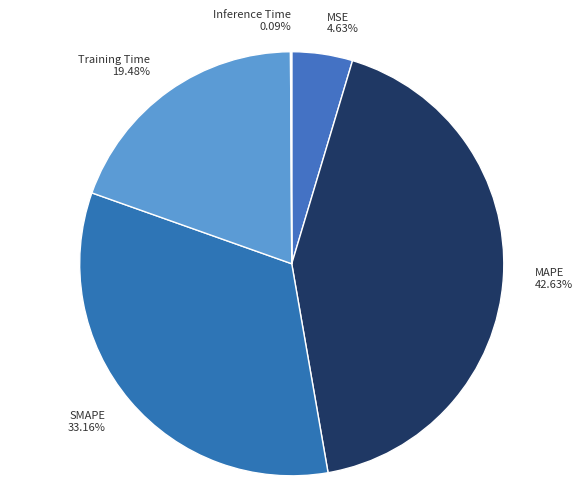

What is the total percentage of Training Time and MSE?

24.1%